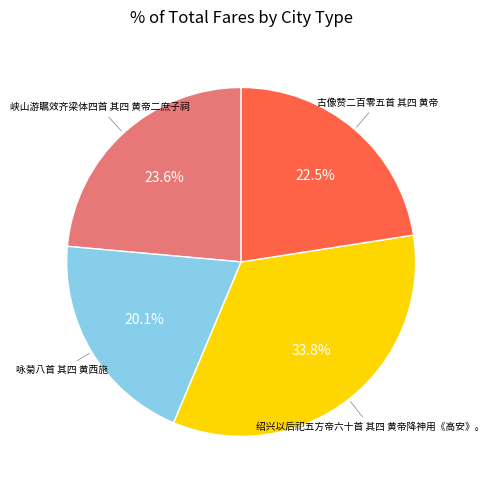

Is there any slice that represents more than half of the pie?

No